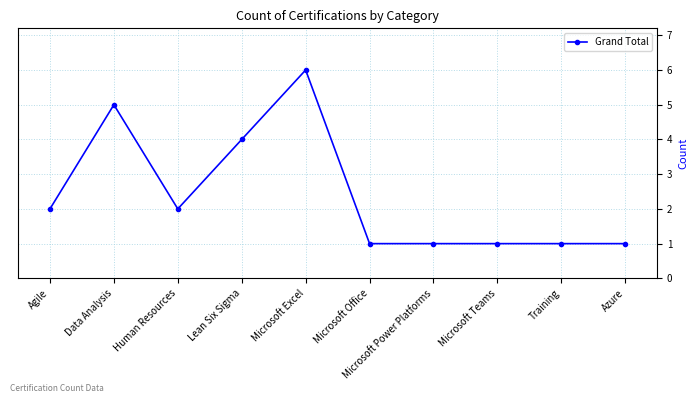

What is the approximate value at Data Analysis?

5